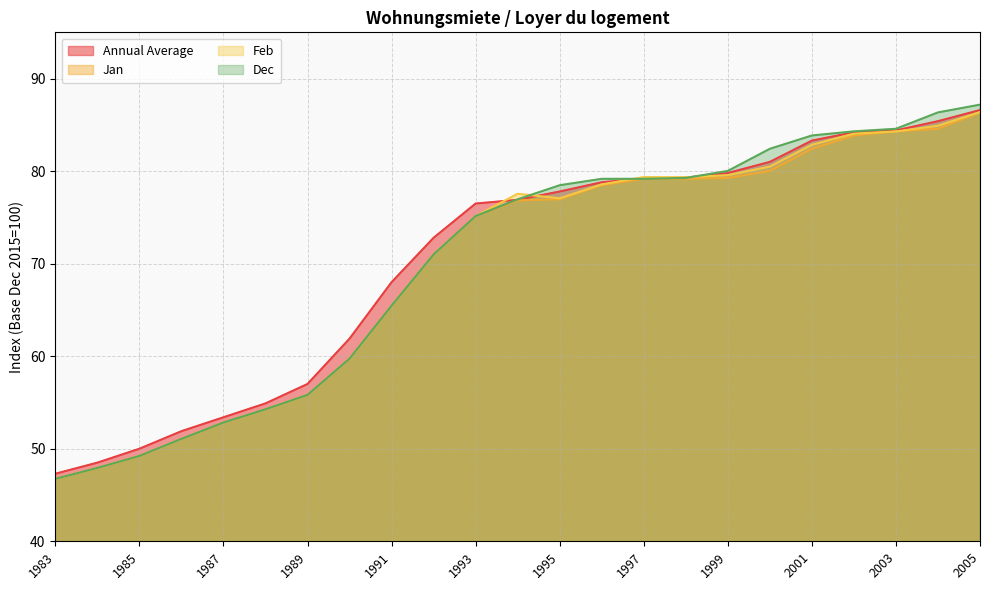

Reading left to right, list all the values displayed in this chart.

Annual Average: 47.3	48.5	50.0	51.9	53.4	54.9	57.0	61.9	68.0	72.8	76.5	76.9	77.8	78.8	79.2	79.3	79.8	81.0	83.3	84.2	84.4	85.4	86.6
Jan: 46.7	47.9	49.2	51.1	52.8	54.3	55.8	59.7	65.5	71.0	75.1	76.8	77.0	78.5	79.2	79.2	79.3	80.0	82.4	83.9	84.3	84.6	86.3
Feb: 46.7	47.9	49.2	51.1	52.8	54.3	55.8	59.7	65.5	71.0	75.1	77.6	77.1	78.6	79.4	79.3	79.6	80.5	82.8	84.1	84.3	84.9	86.4
Dec: 46.7	47.9	49.2	51.1	52.8	54.3	55.8	59.7	65.5	71.0	75.1	77.0	78.5	79.2	79.2	79.3	80.0	82.4	83.9	84.3	84.6	86.3	87.2